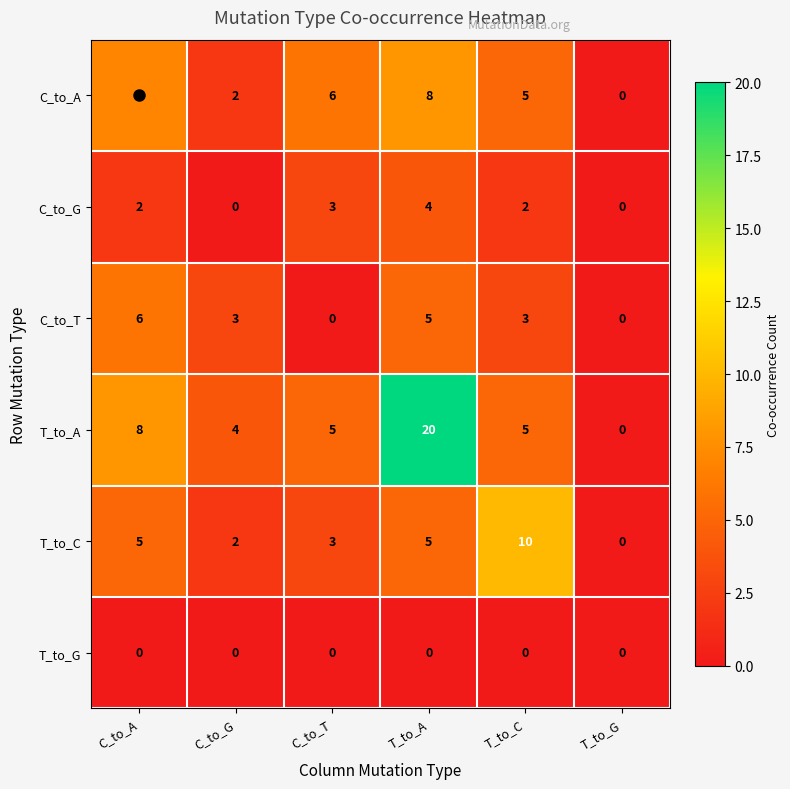

What is the sum of the T_to_C values at C_to_T and T_to_A?

8